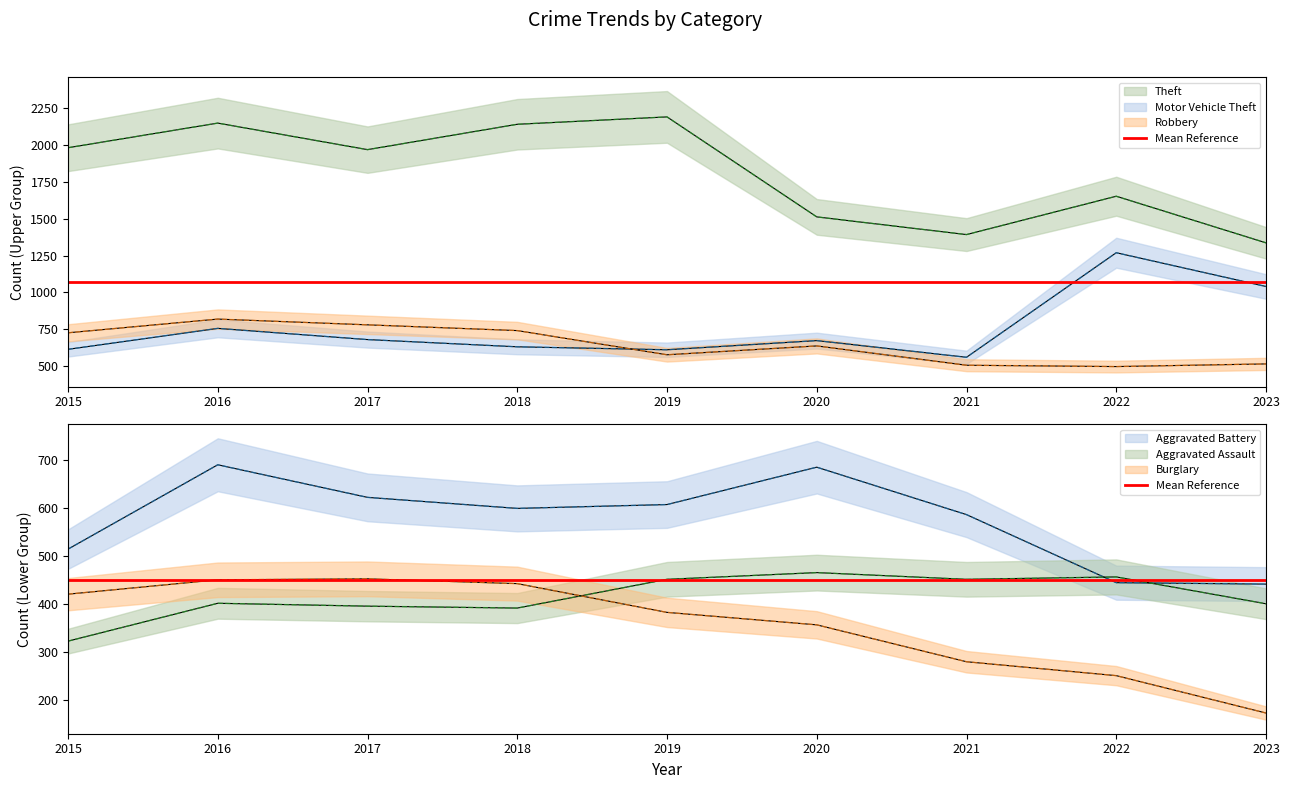

Does the chart have visible grid lines?

No